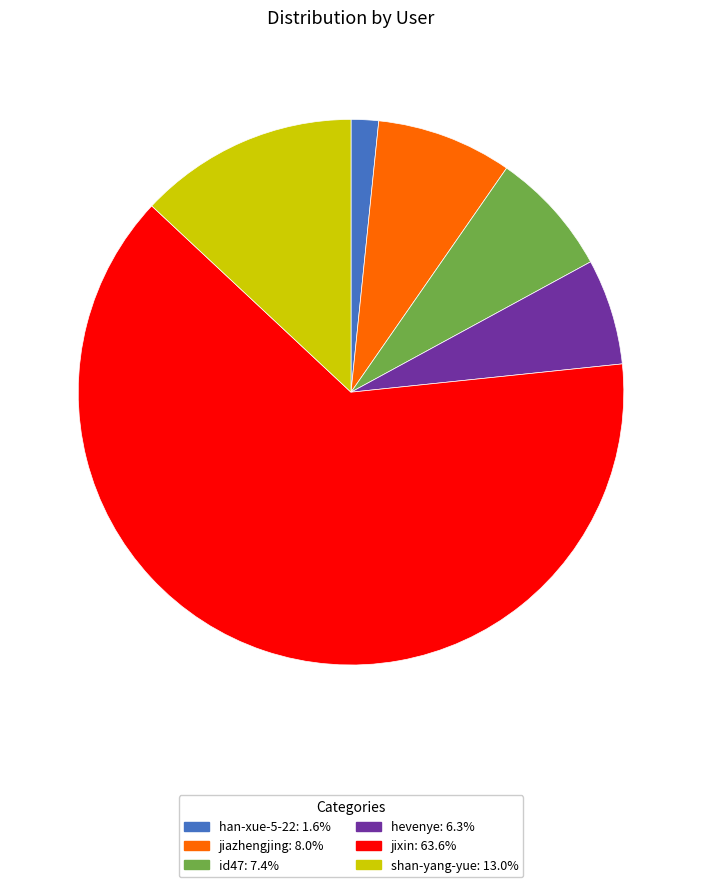

Count the number of slices in the pie.

6